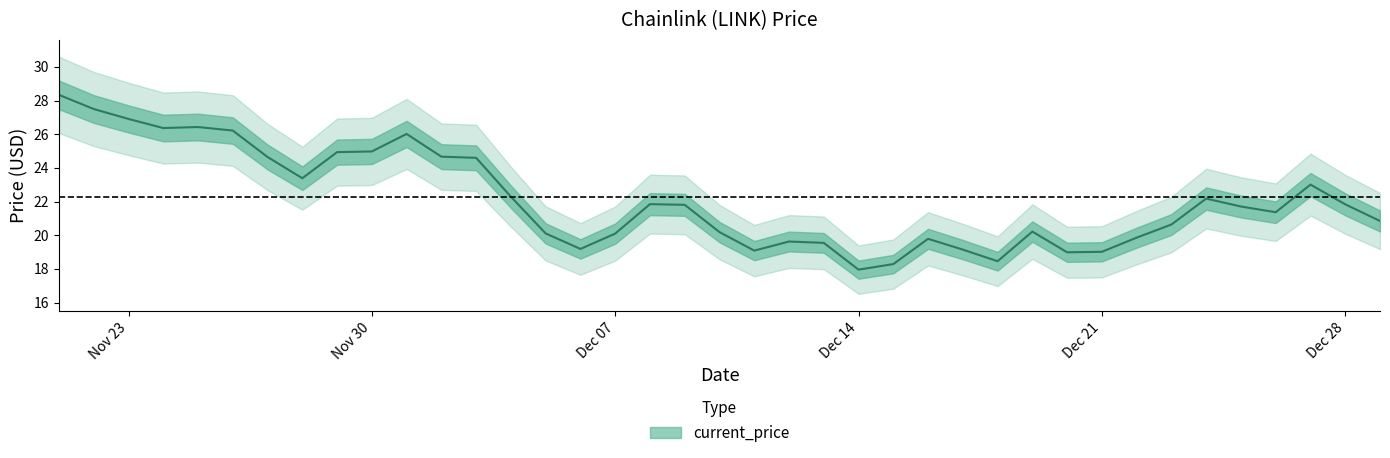

Approximately how many times larger is the value at 11/25/2021 compared to 11/21/2021?

0.9